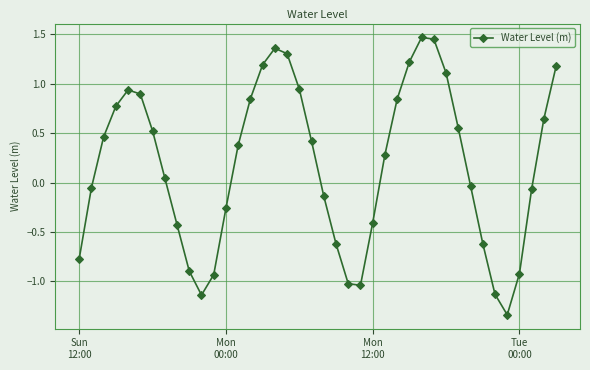

How many interior local peaks (higher than both neighbors) does the data have?

3